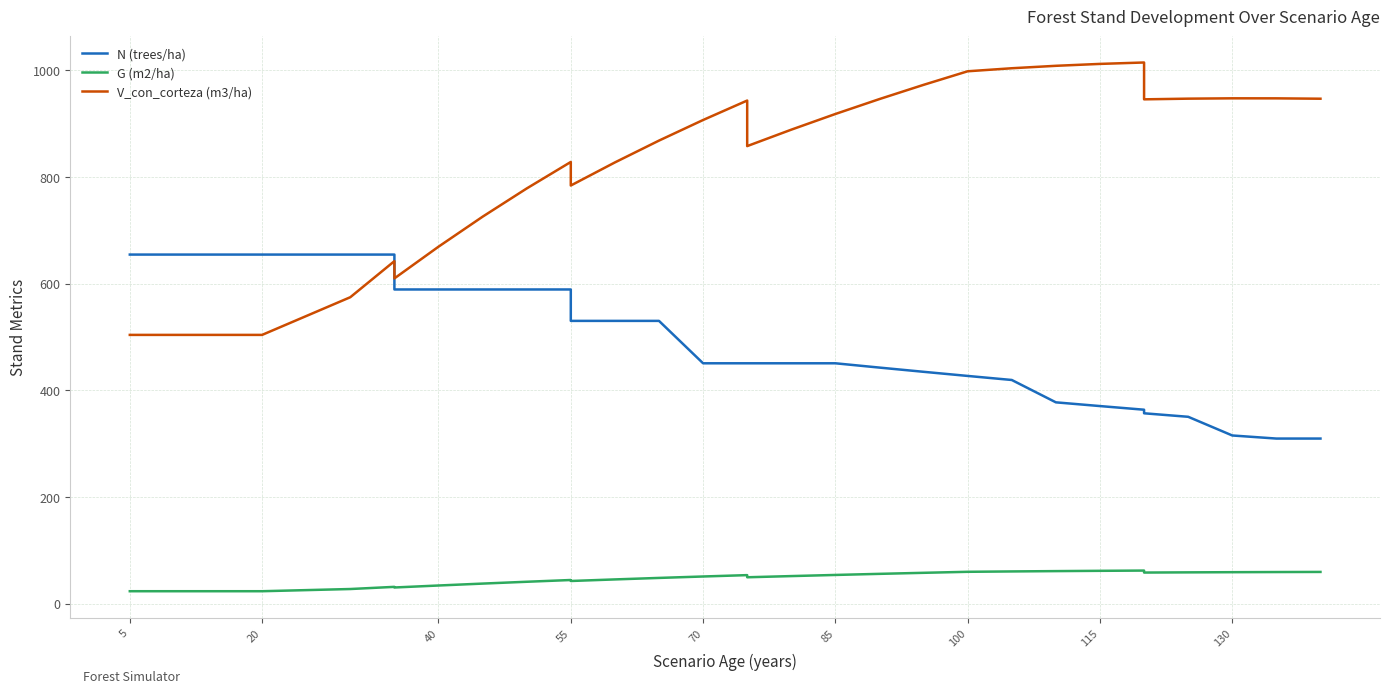

Between which two adjacent categories do V_con_corteza (m3/ha) and N (trees/ha) first intersect?

115 and 130